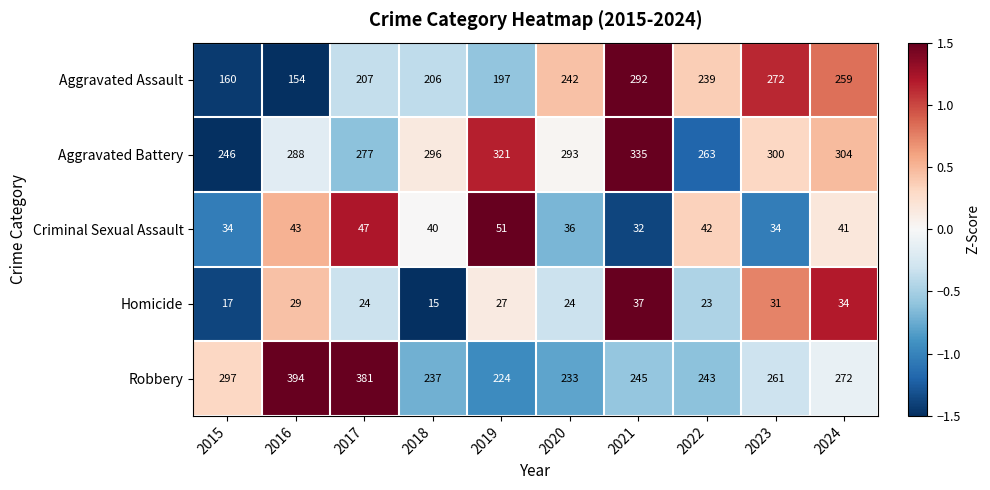

What is the maximum value shown in the chart?

394